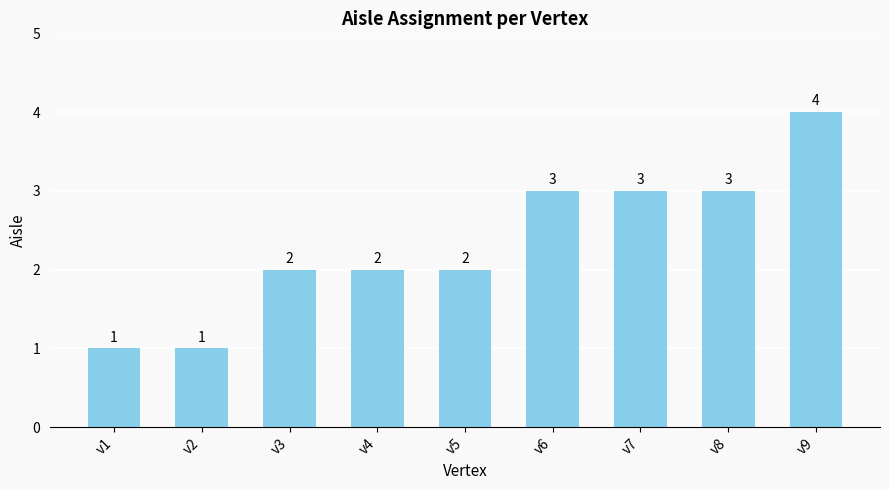

What is the approximate value at v8?

3